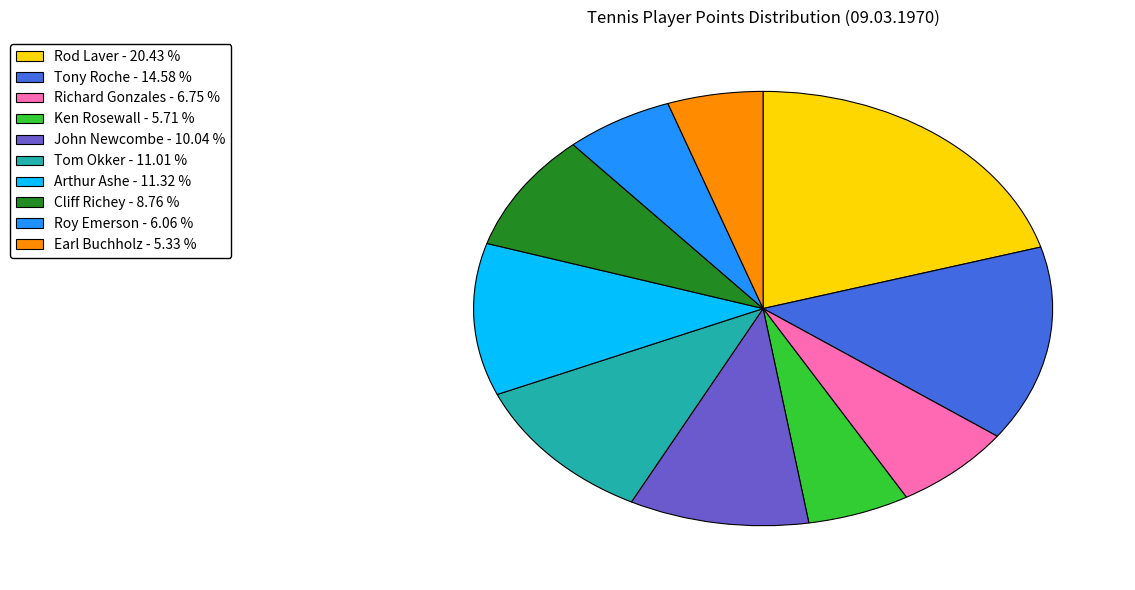

Is it true that Earl Buchholz is 5% of the pie?

True